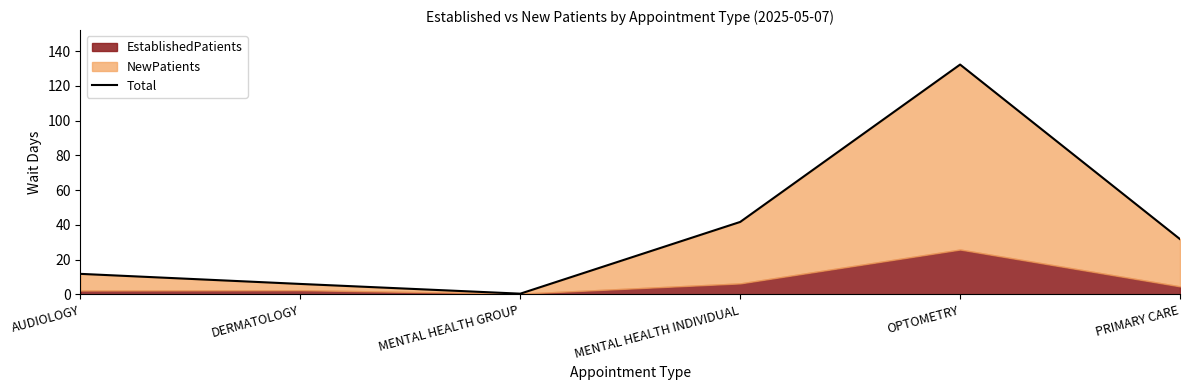

What is the sum of all values?

224.0